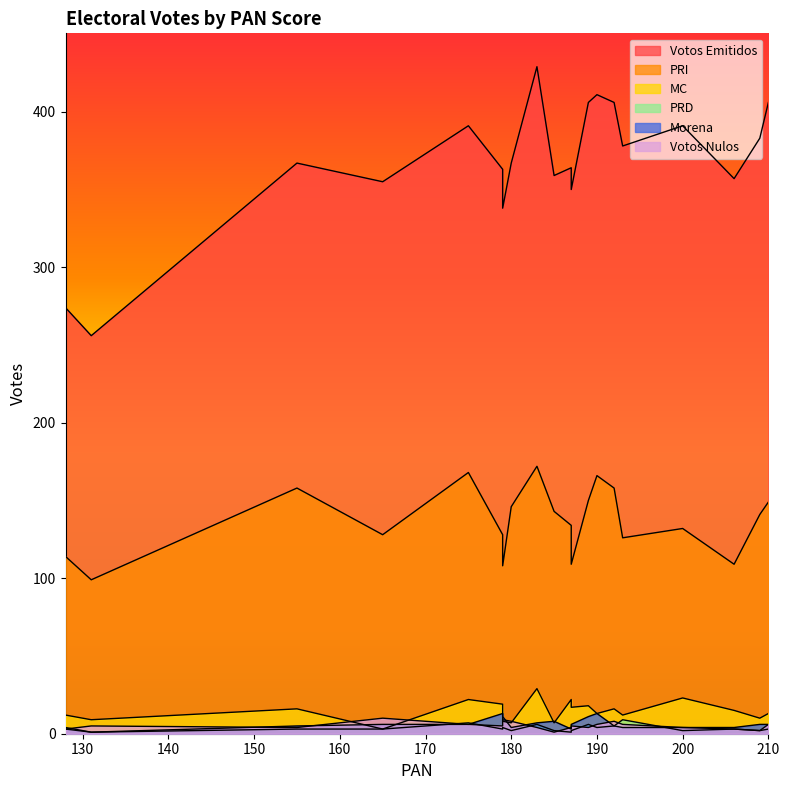

Which has a higher value, 155 or 185?

155